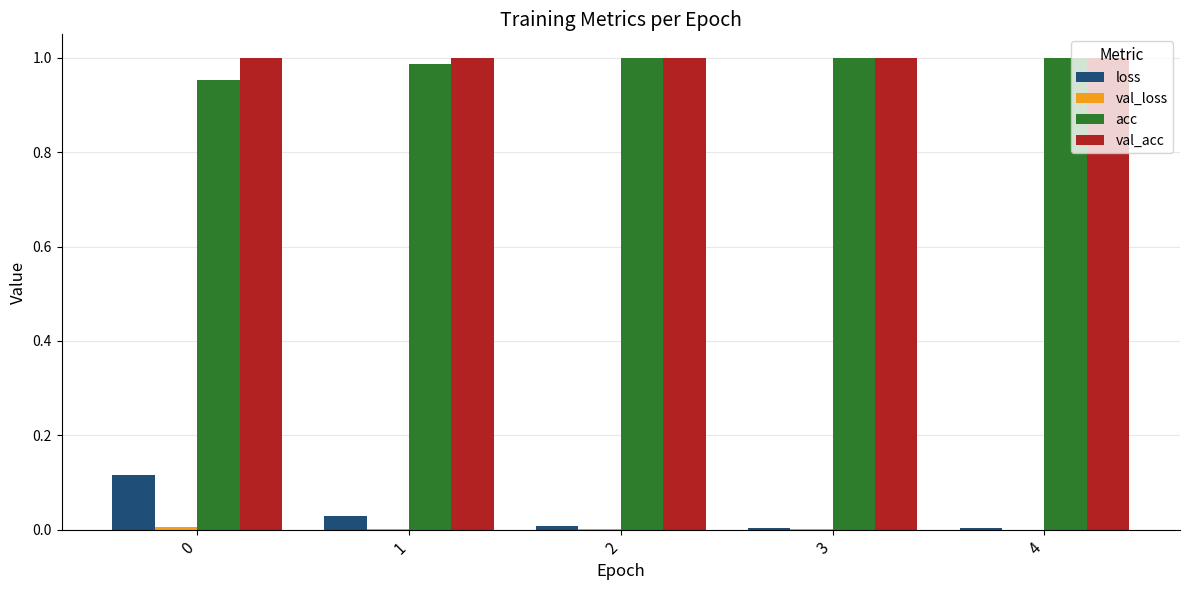

Which series has the largest total across all categories?

val_acc